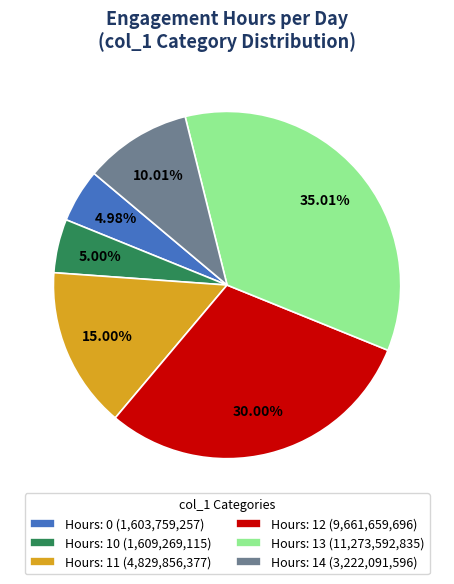

How many slices are in this pie chart?

6